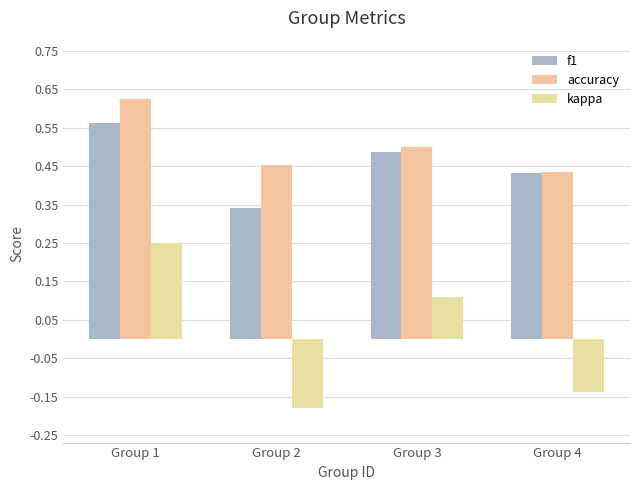

List the labels in order of f1 value, largest first.

Group 1, Group 3, Group 4, Group 2